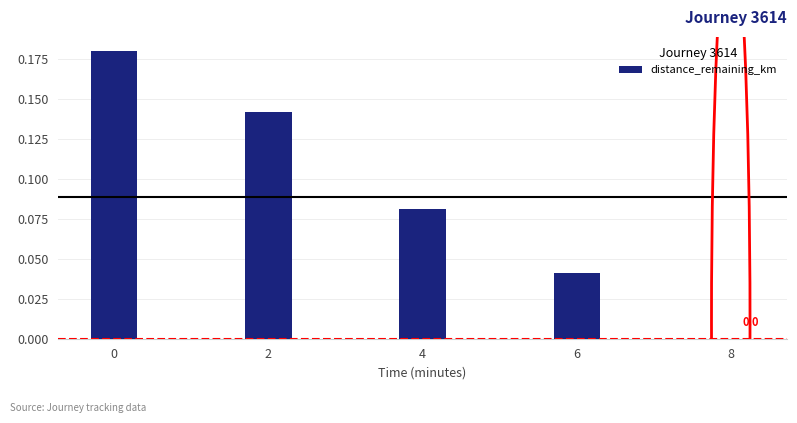

The chart shows a value of 0.0 at 2. True or false?

False